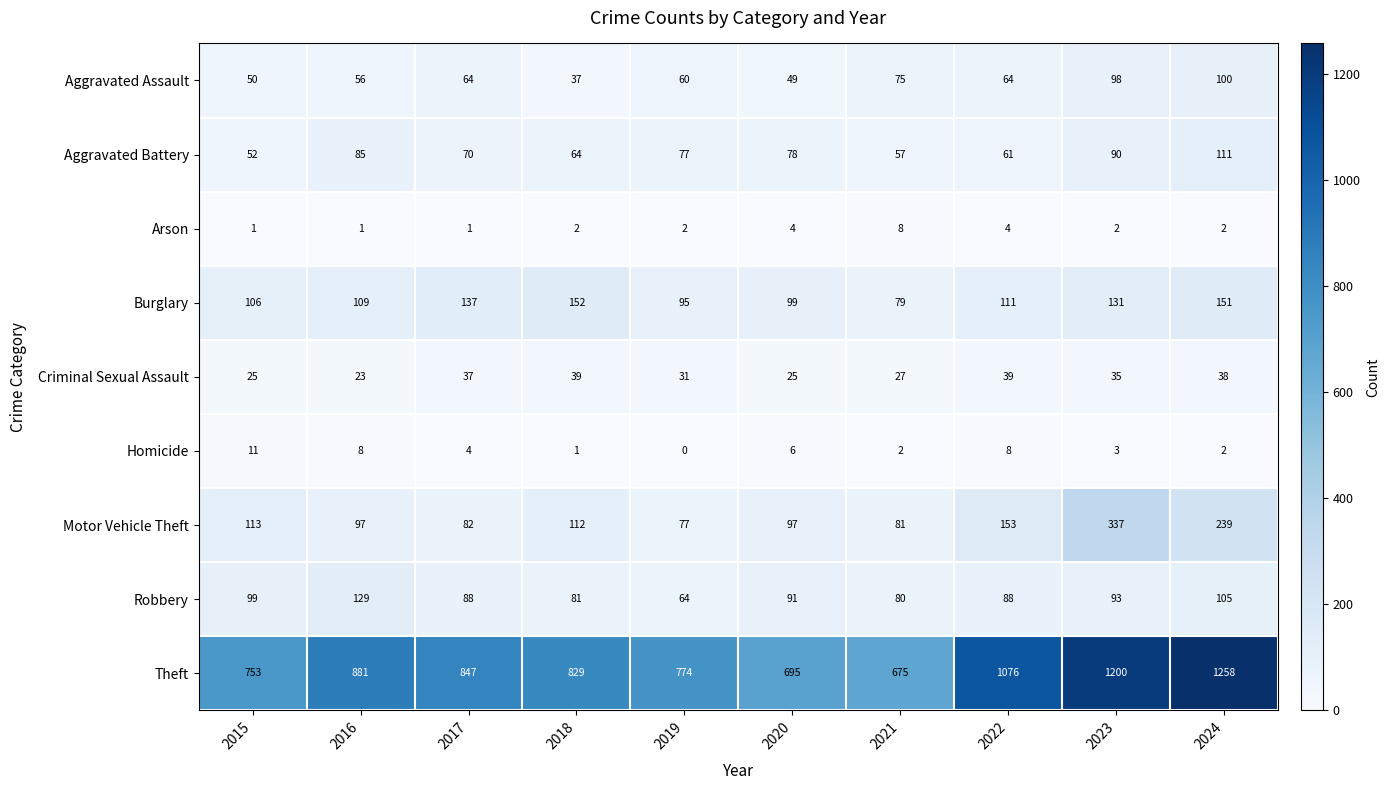

What is the lowest value of the Criminal Sexual Assault series?

23